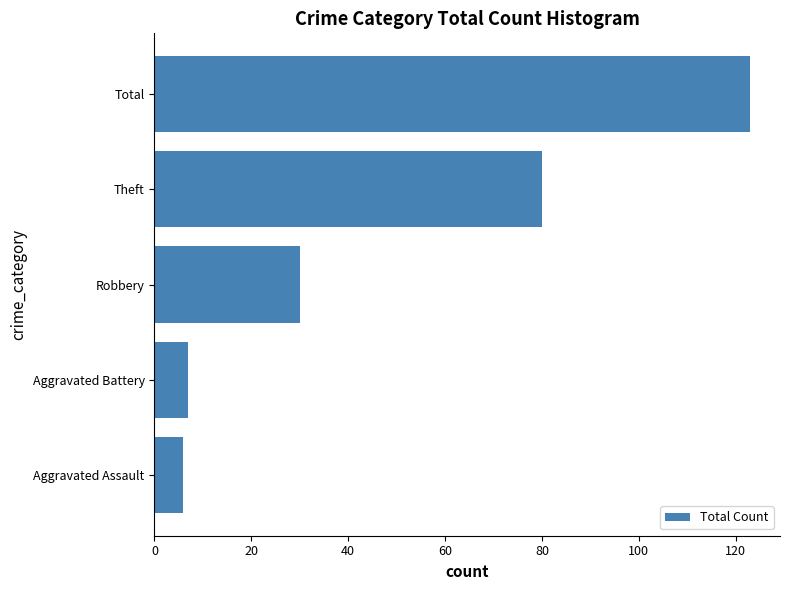

Reading top to bottom, list all the values displayed in this chart.

123	80	30	7	6